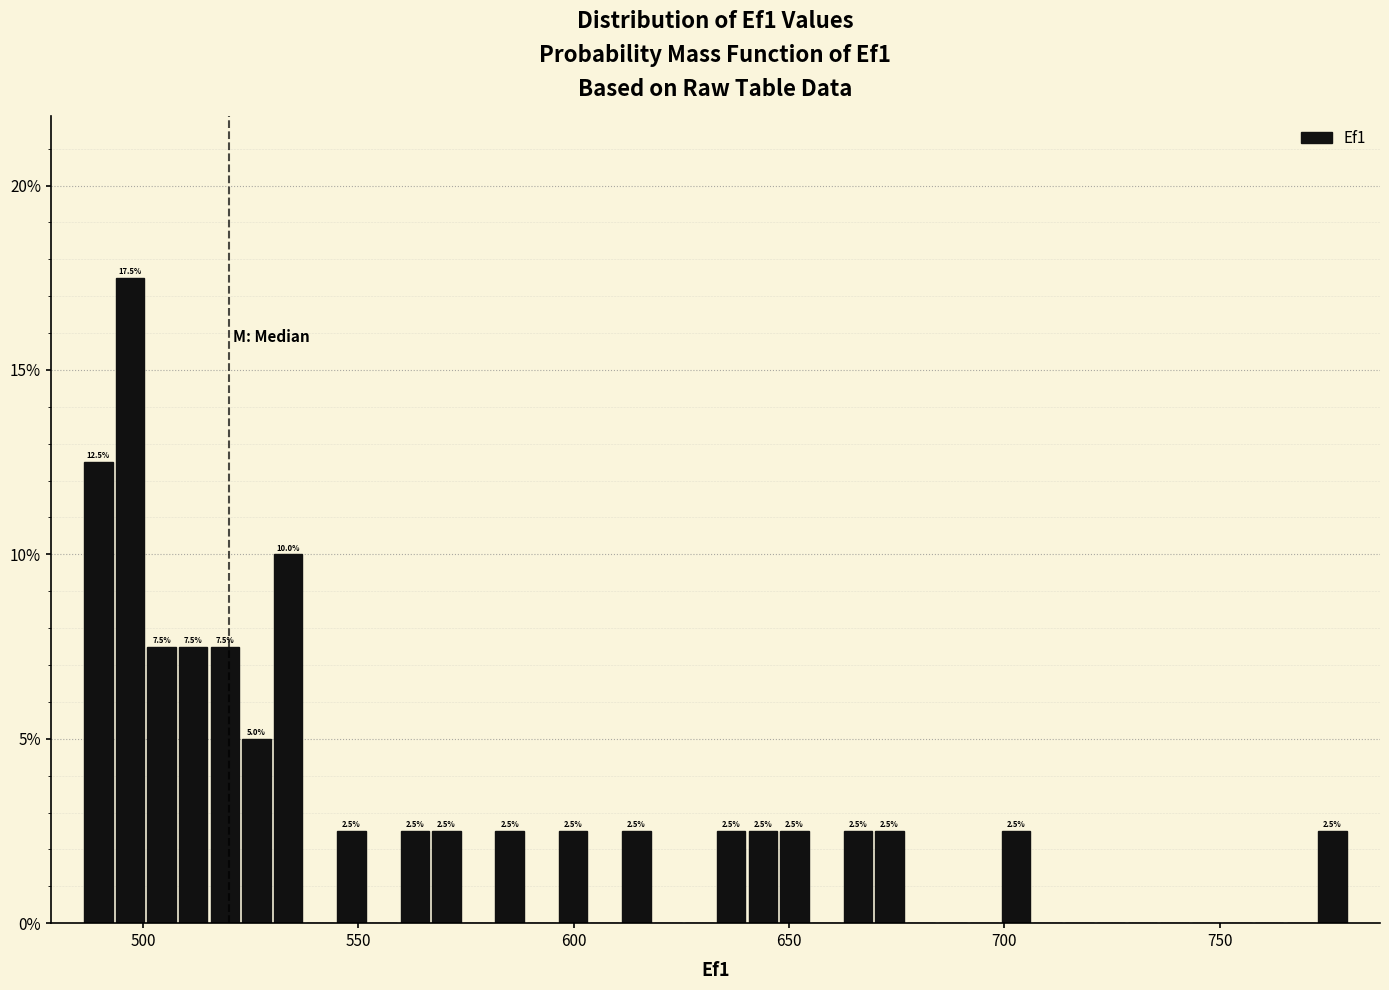

Around what value on the x-axis is the tallest bar? Give the approximate position of its centre, as read against the axis.

495